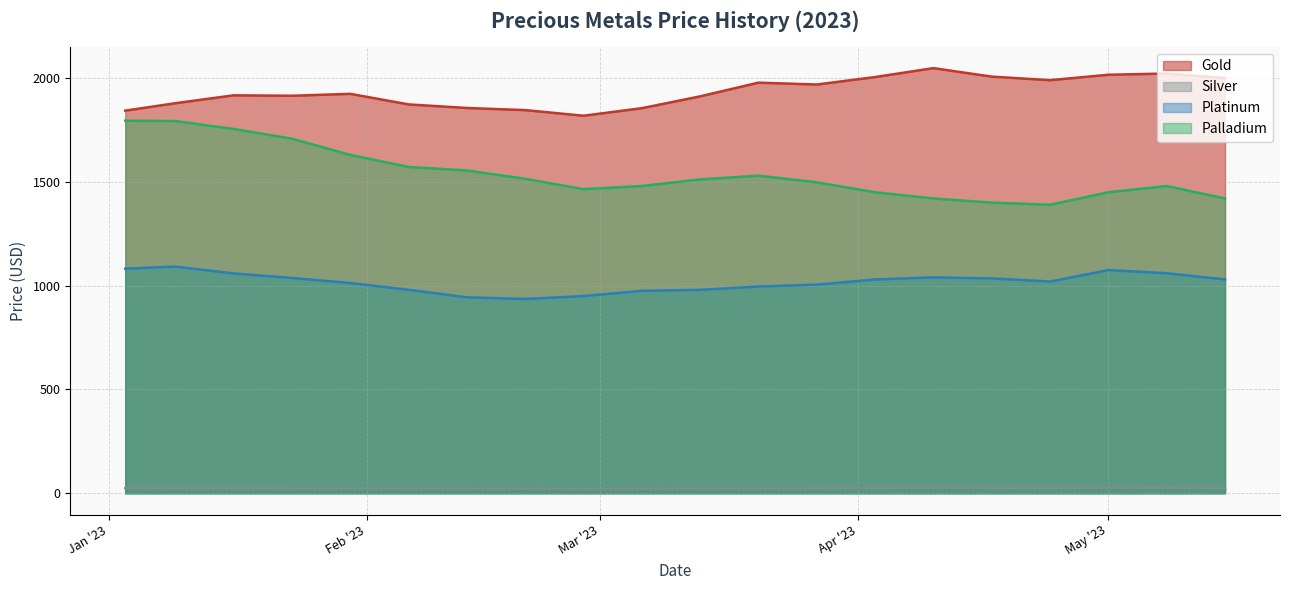

True or false: Platinum and Silver cross at least once.

False